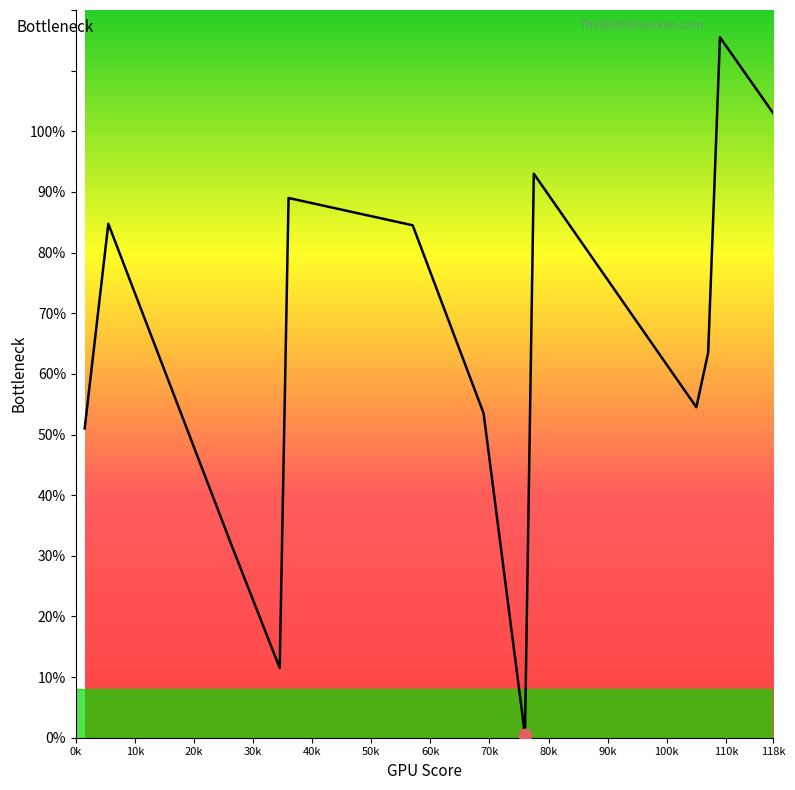

What is the maximum value shown in the chart?

115.5